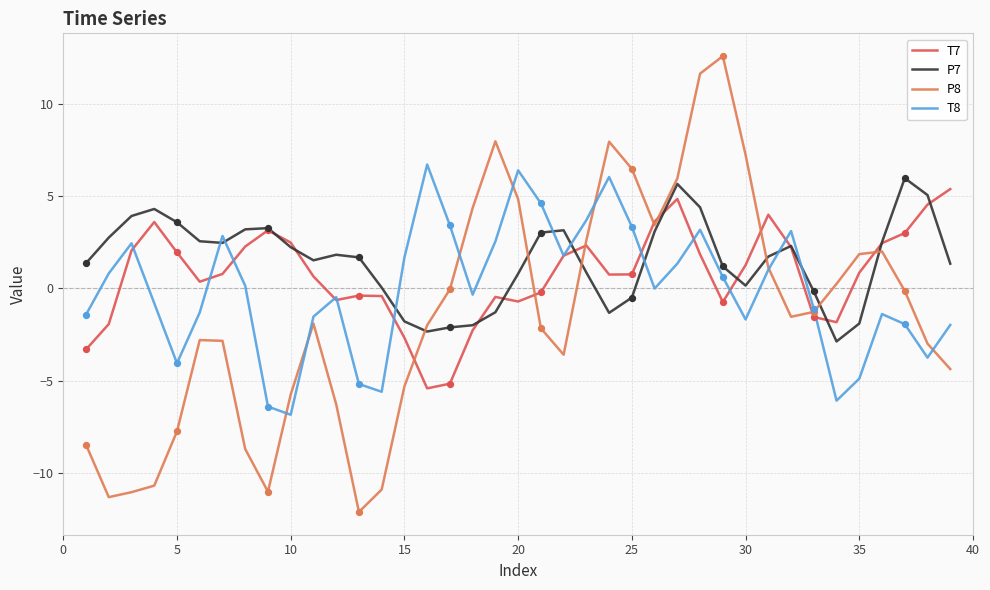

Which series has the widest spread of values?

P8